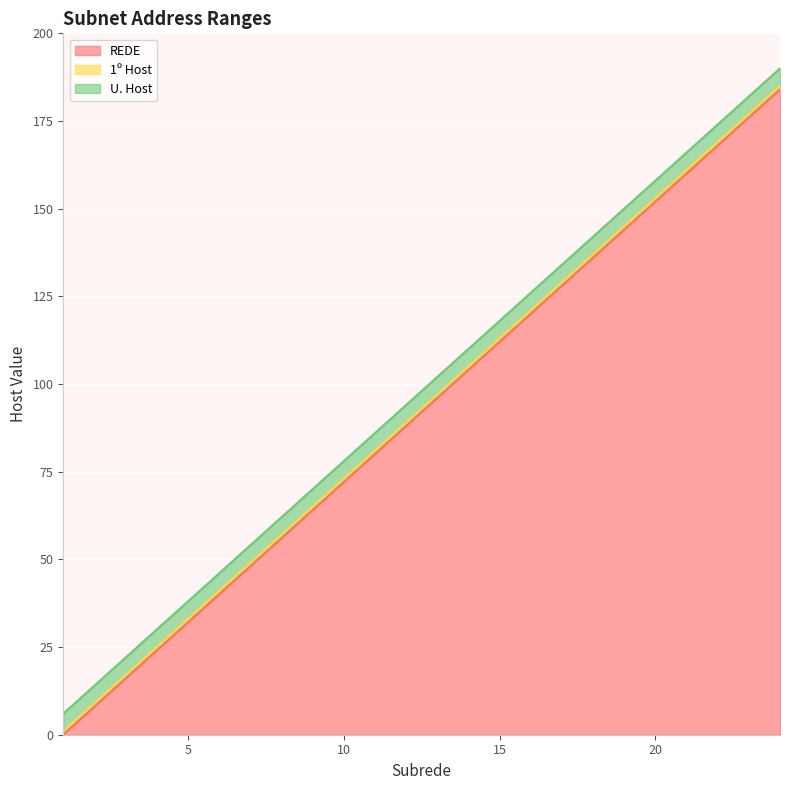

True or false: 1º Host has more than 0 points higher than both neighbors.

False